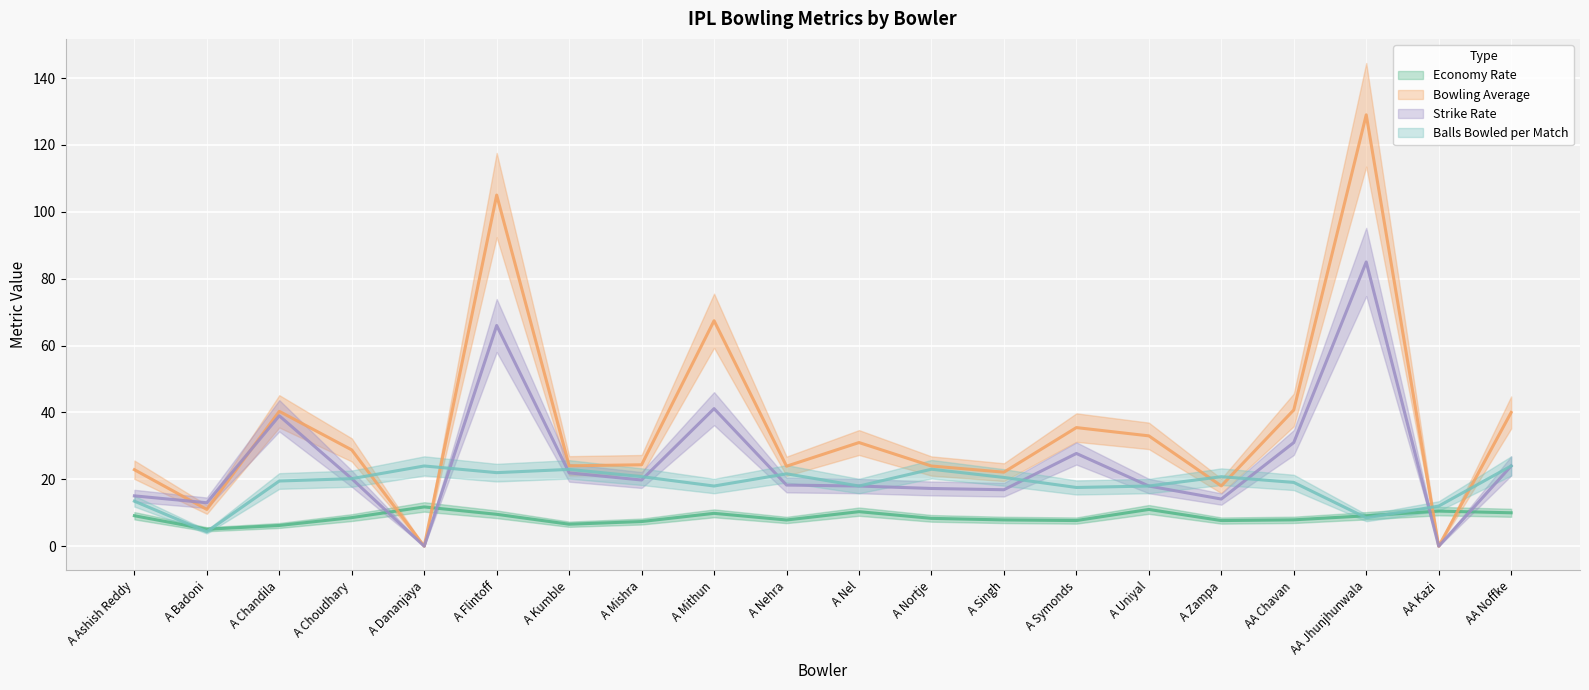

Rank the series by their maximum value, from highest to lowest.

Bowling Average, Strike Rate, Balls Bowled per Match, Economy Rate